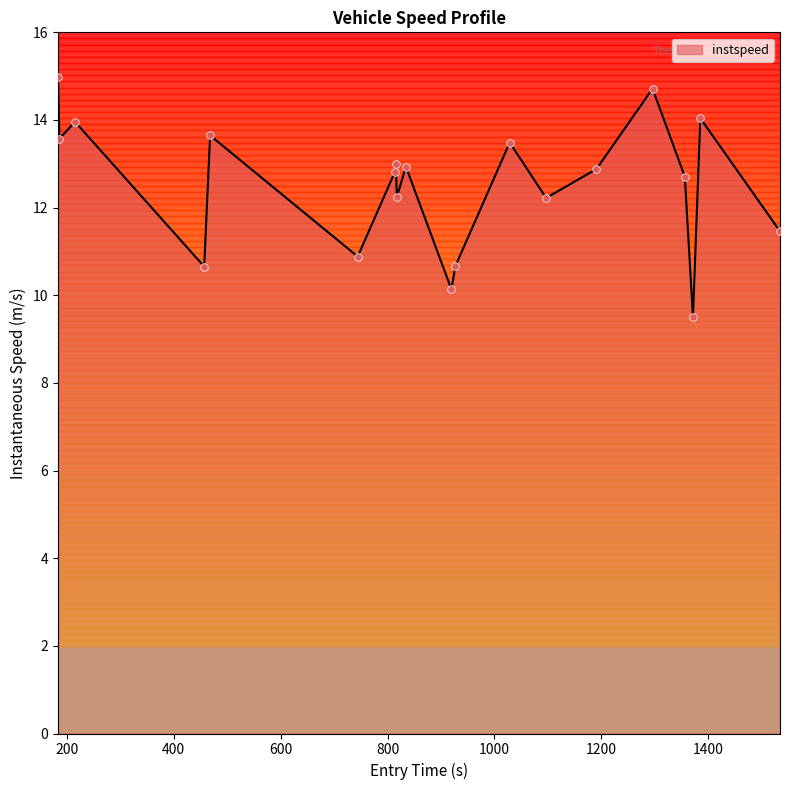

What is the difference between the maximum and minimum values?

5.5